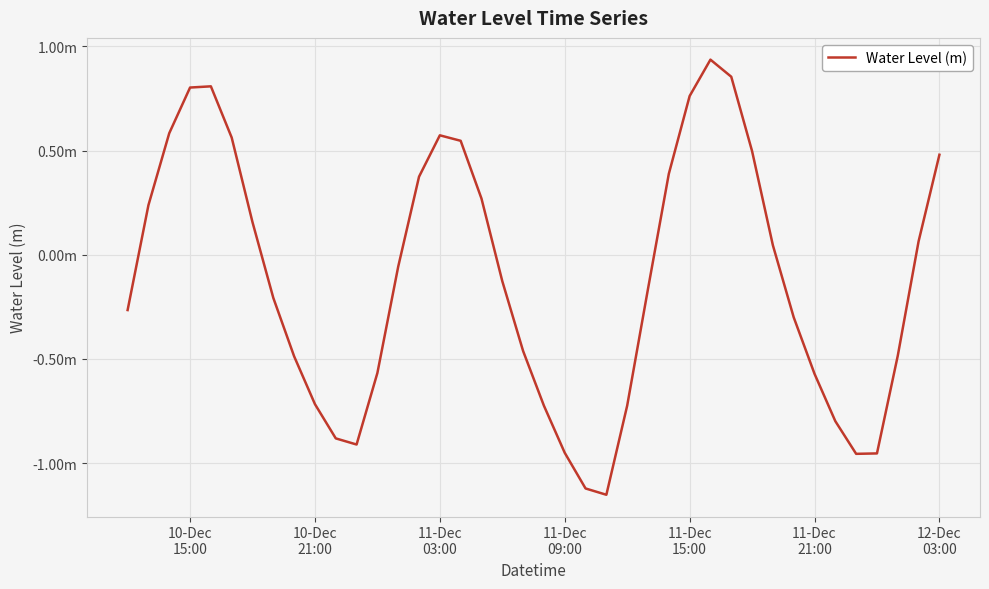

Reading left to right, extract all data points from this chart.

-0.3	0.2	0.6	0.8	0.8	0.6	0.2	-0.2	-0.5	-0.7	-0.9	-0.9	-0.6	-0.1	0.4	0.6	0.5	0.3	-0.1	-0.5	-0.7	-1.0	-1.1	-1.2	-0.7	-0.2	0.4	0.8	0.9	0.9	0.5	0.0	-0.3	-0.6	-0.8	-1.0	-1.0	-0.5	0.1	0.5